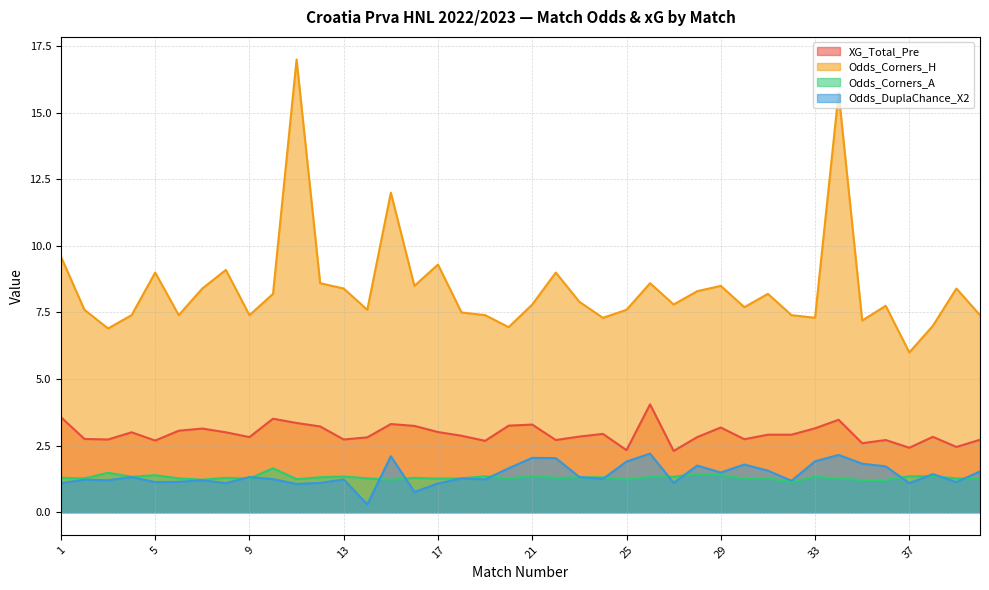

Where is XG_Total_Pre nearest to the value 3?

4